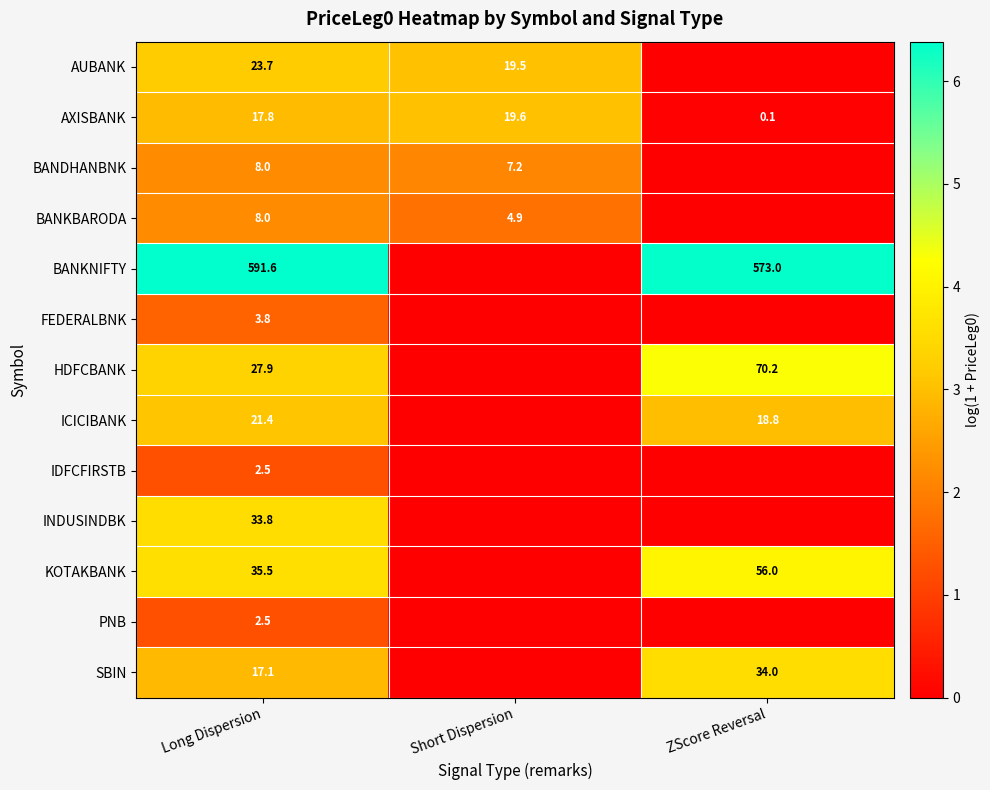

Is it true that BANKNIFTY equals 4.0 at ZScore Reversal?

False